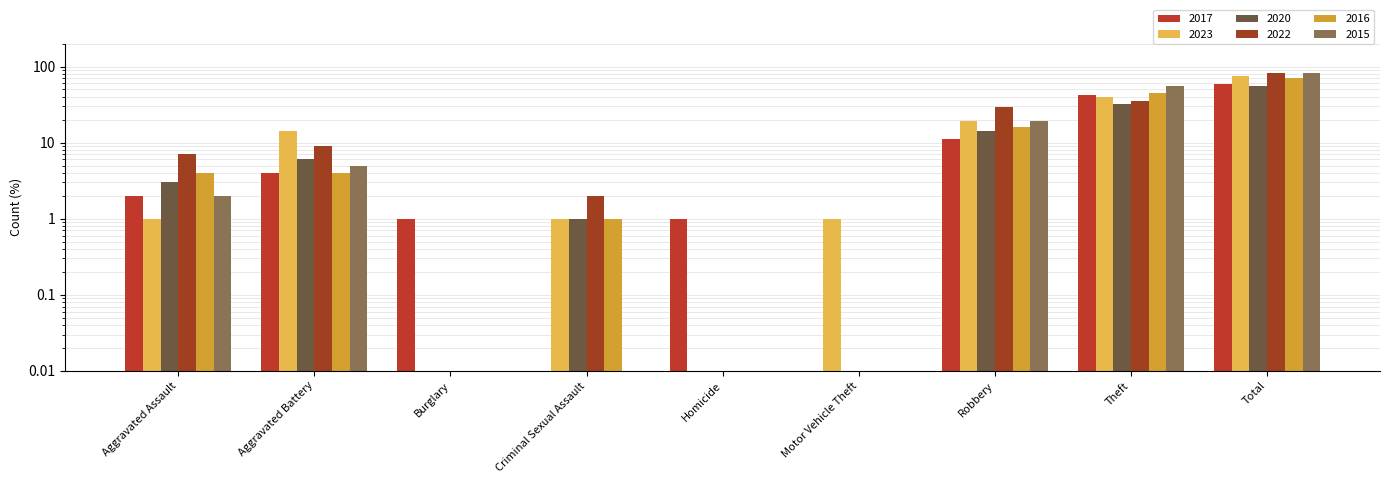

What is the label of the 5th bar from the right?

Homicide